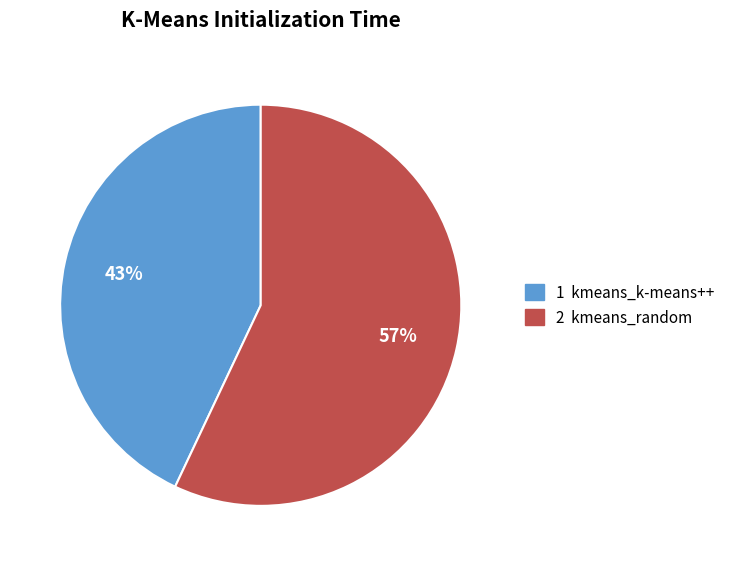

Combined, do 2 kmeans_random and 1 kmeans_k-means++ account for over 50%?

Yes